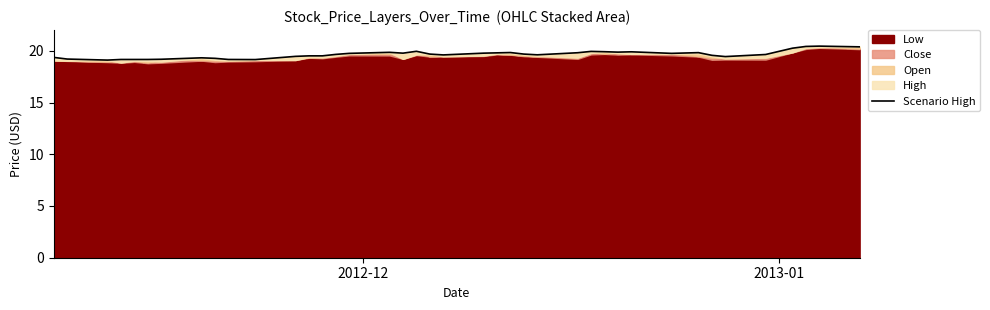

True or false: there are more than 0 points higher than both neighbors.

True